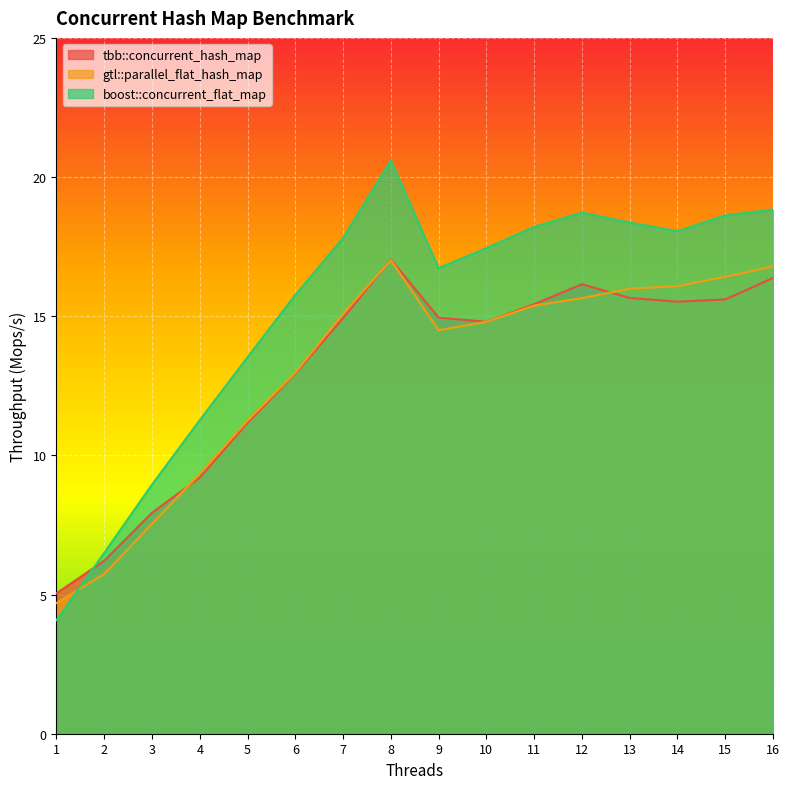

At how many categories does at least one series exceed 17?

9